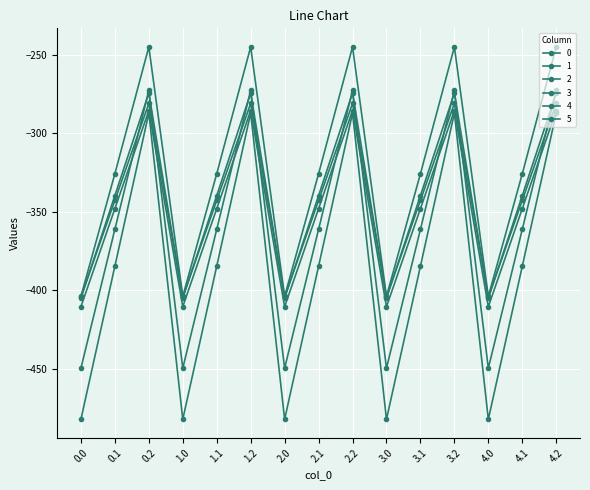

How many values in the 5 series exceed -325?

5